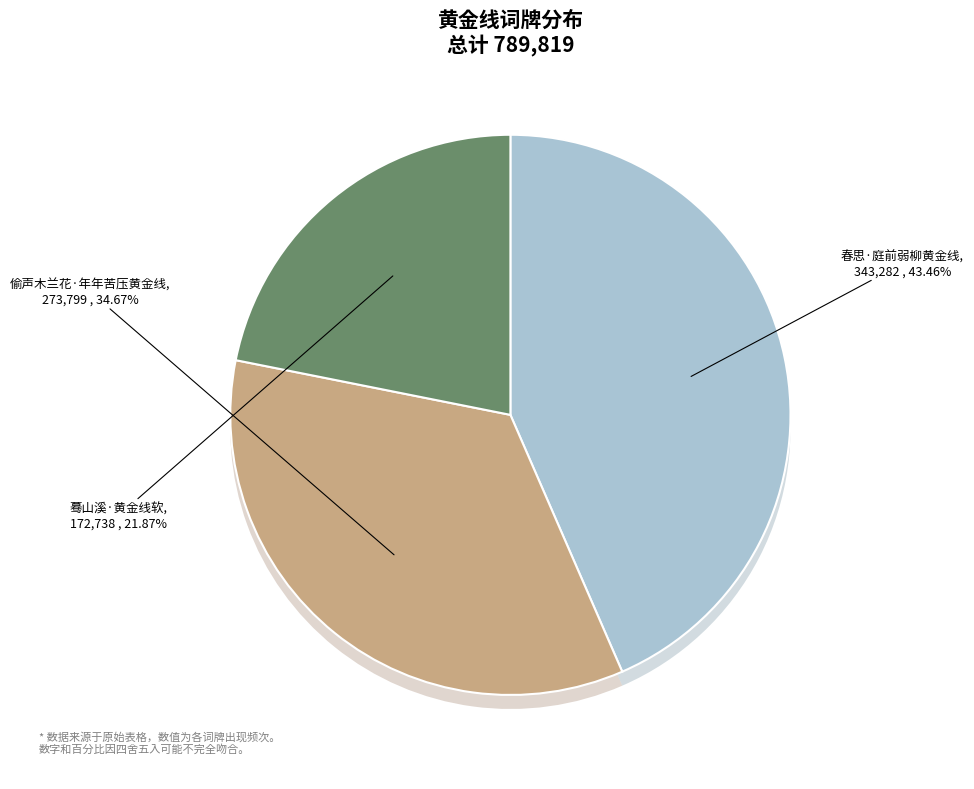

Count the number of slices in the pie.

3